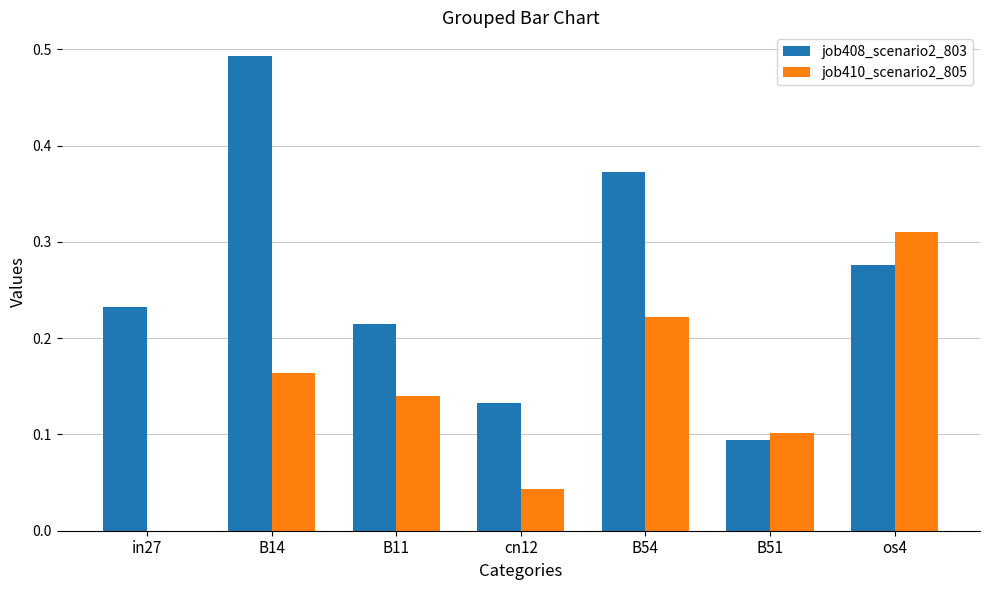

What is the sum of all job408_scenario2_803 values?

1.8